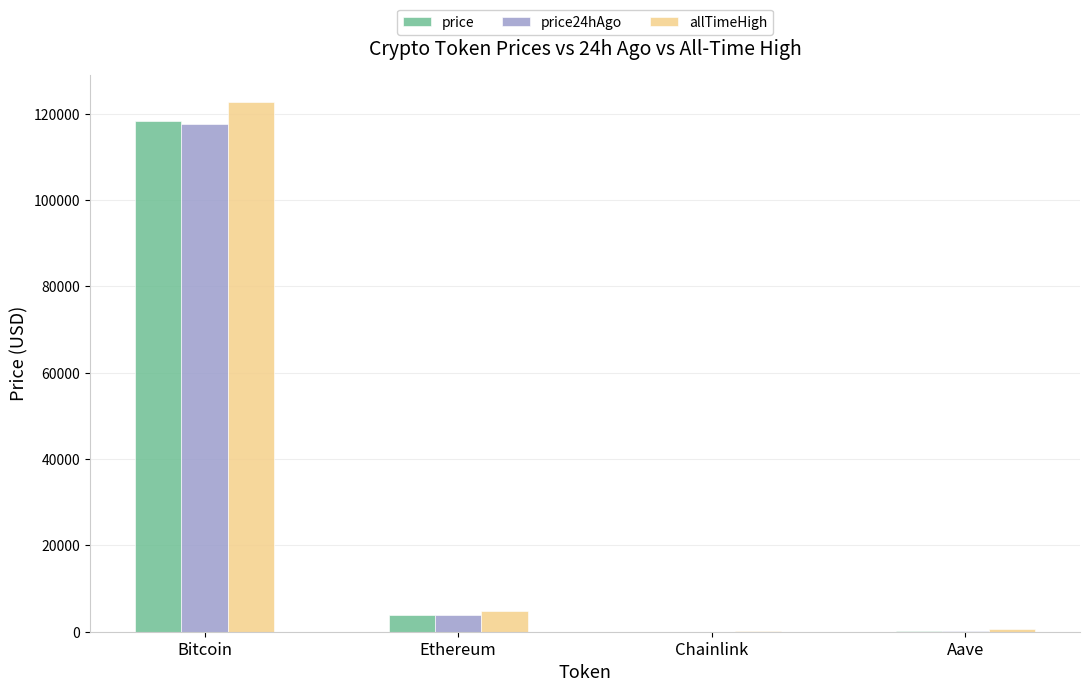

True or false: allTimeHigh has a value of 4878.3 at Ethereum.

True